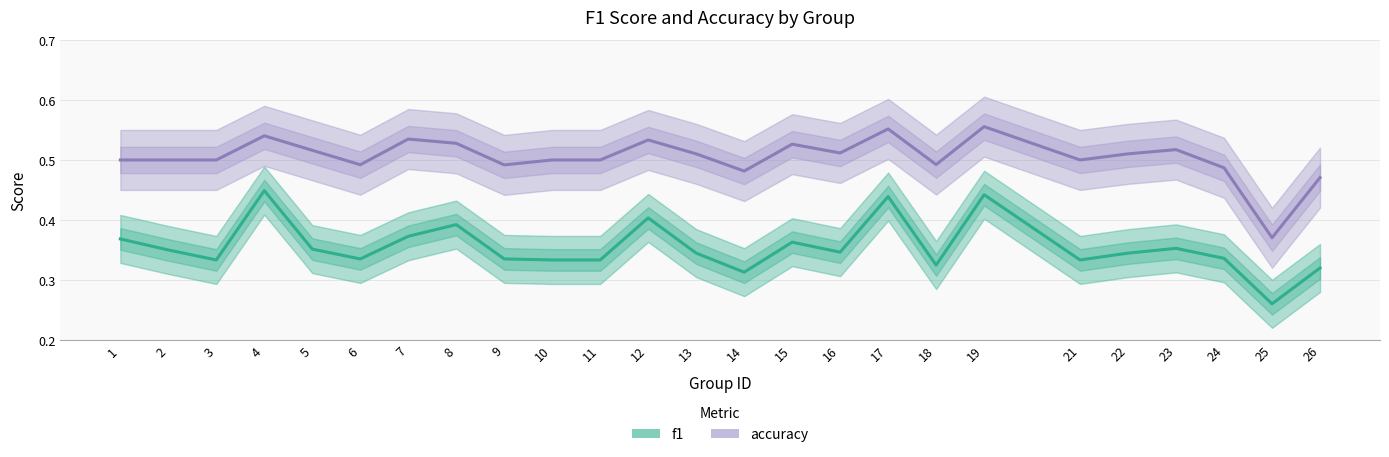

What value does the accuracy series have at 14?

0.5